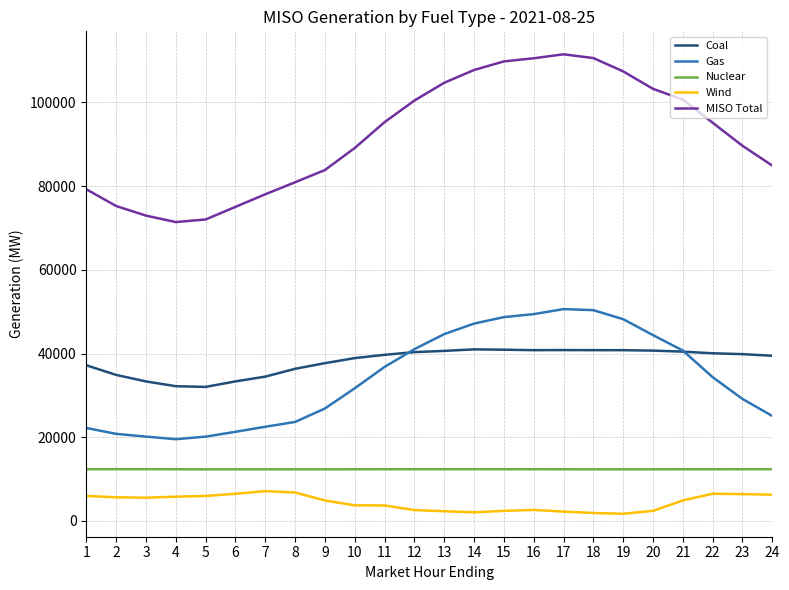

What is the spread (max minus min) of values at 16?

107869.2